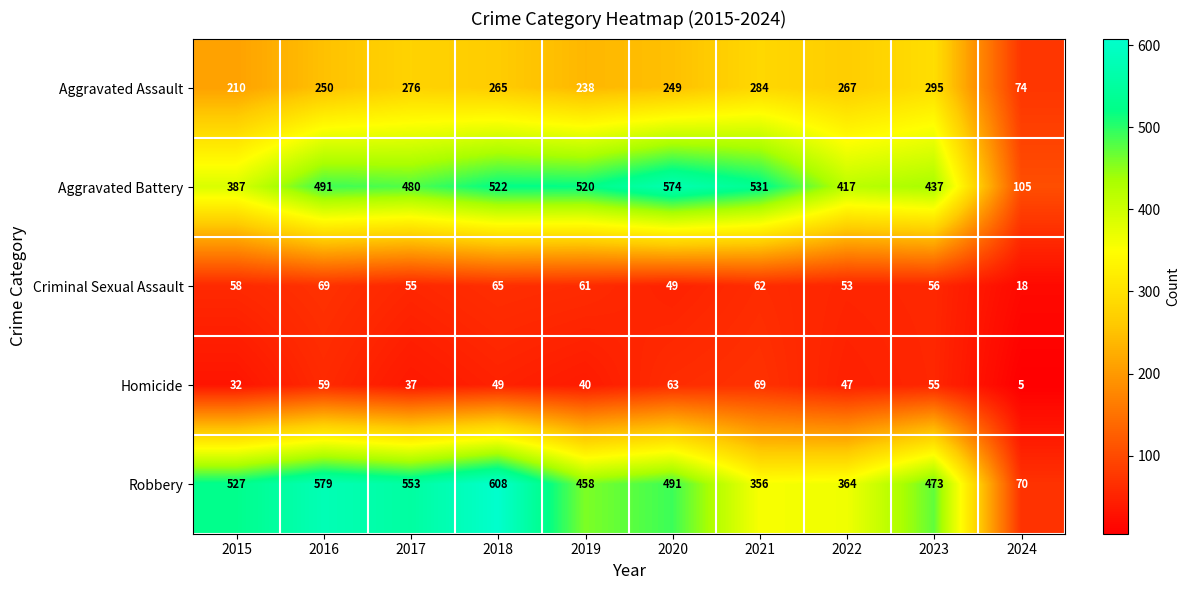

What is the minimum value shown in the chart?

5